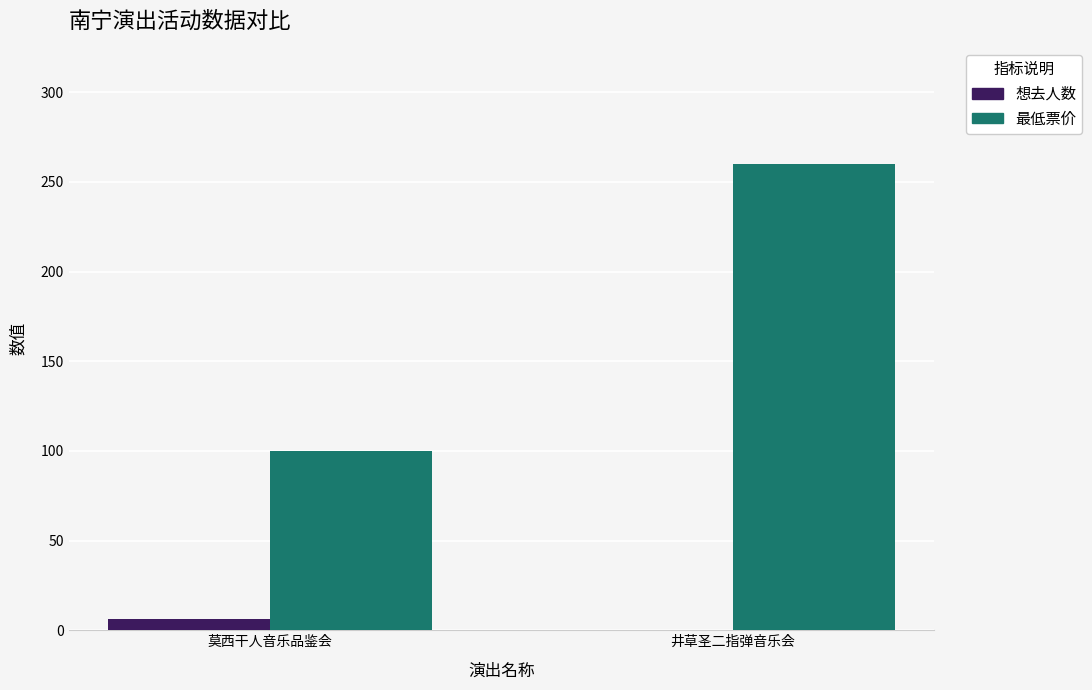

Is it true that 想去人数 equals 0 at 井草圣二指弹音乐会?

True